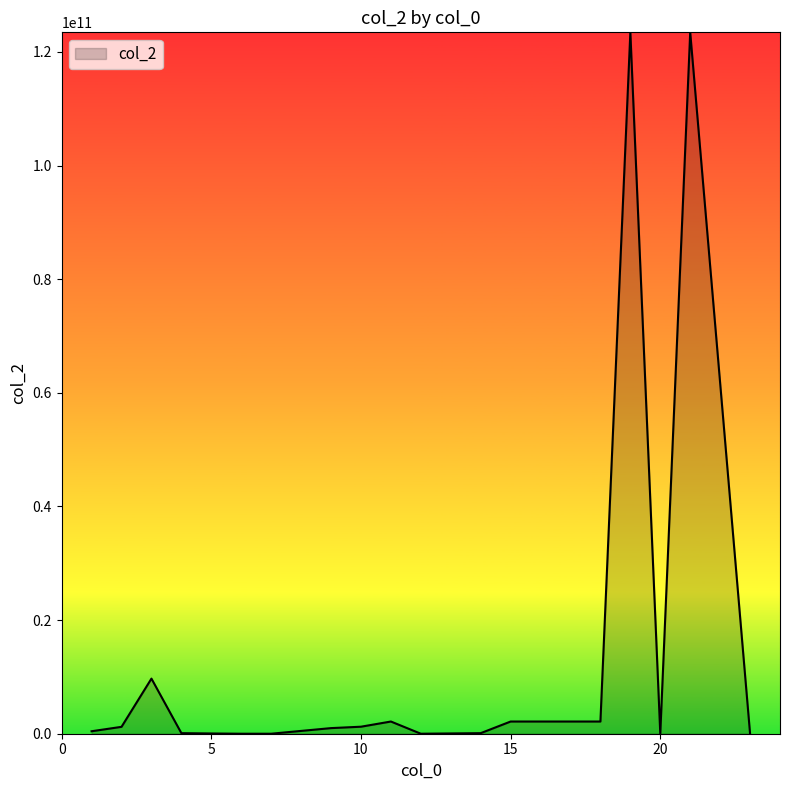

How many lines are shown in the chart?

1